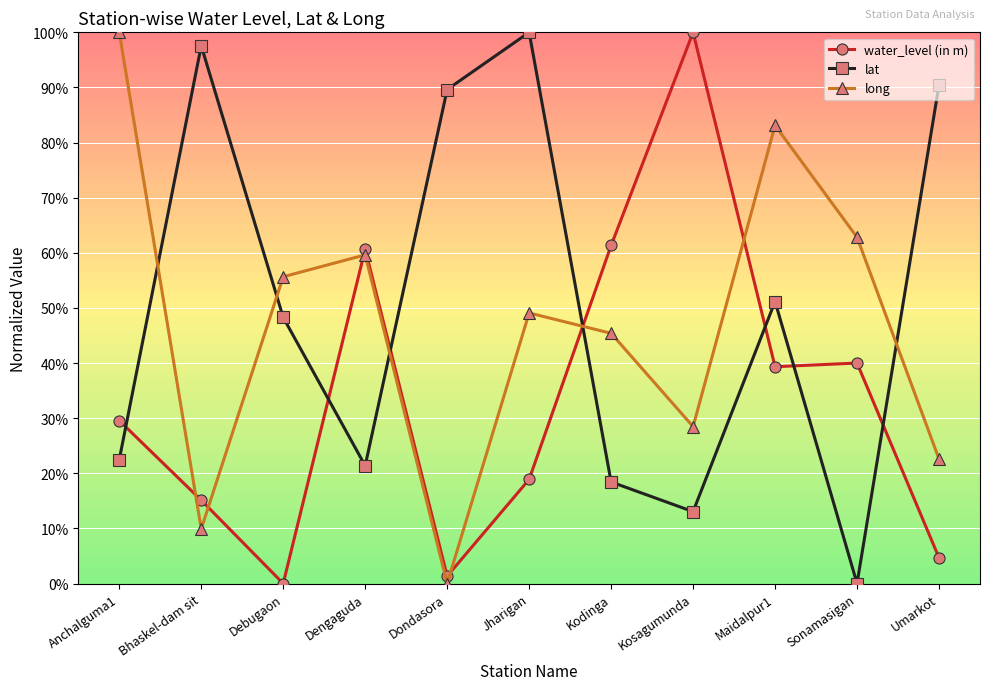

Where does the lat series first go above 48?

Bhaskel-dam sit